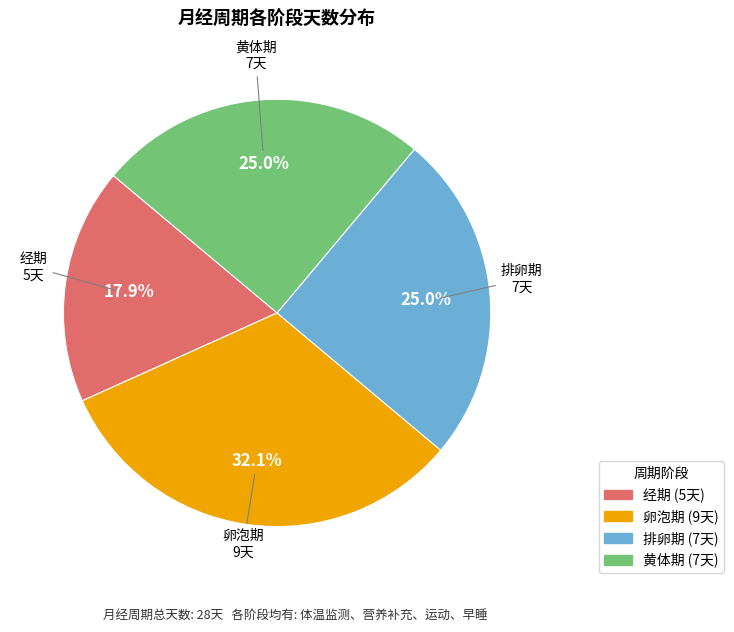

Is there a majority slice in this chart?

No